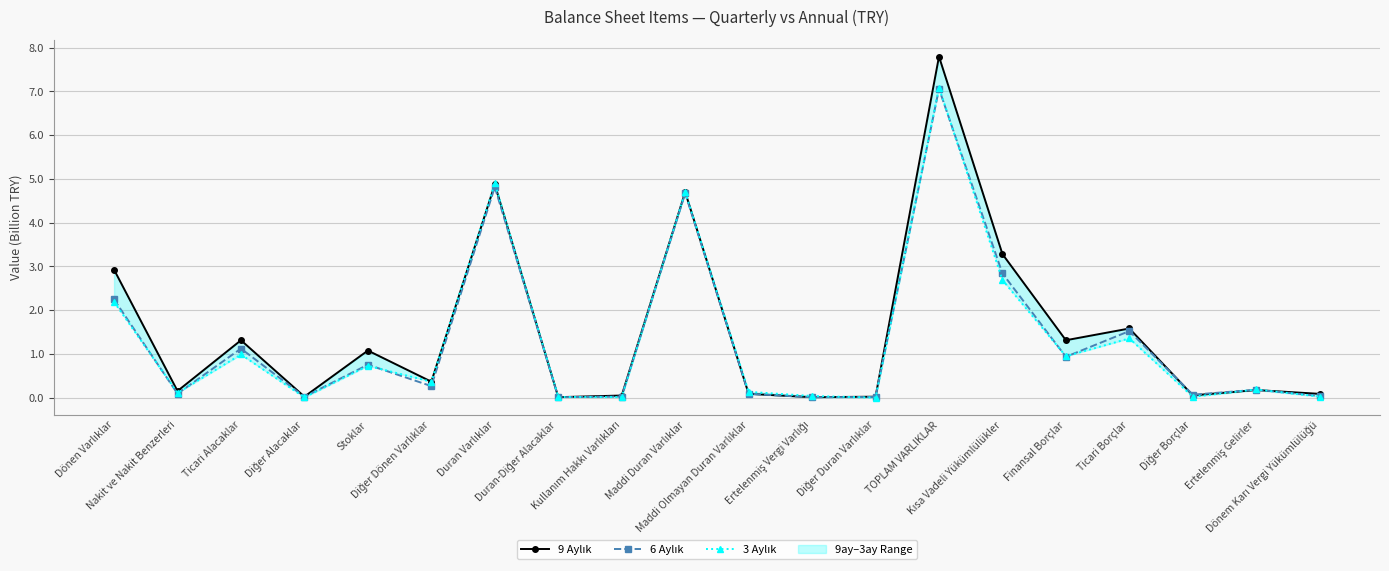

What is the average value of the 9 Aylık series?

1.5